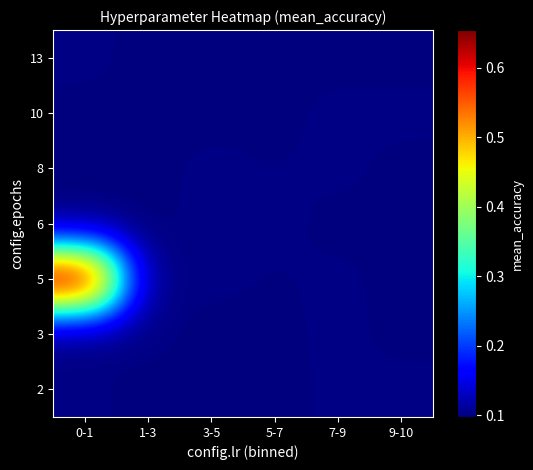

What is the total value across all series at 0-1?

1.2